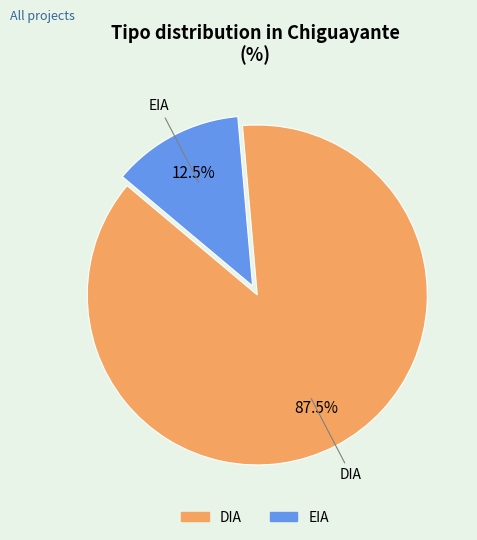

Count the number of slices in the pie.

2